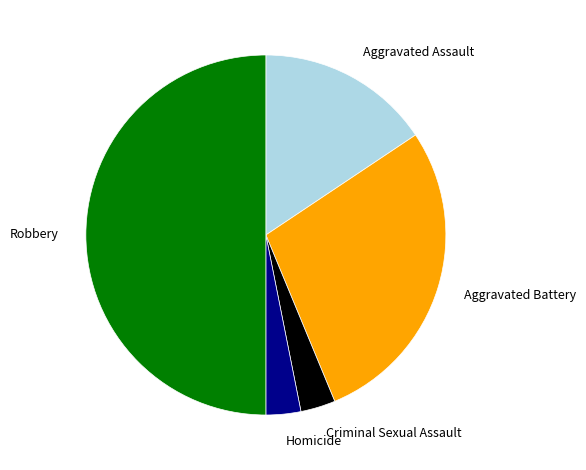

Is it true that Criminal Sexual Assault is 9% of the pie?

False